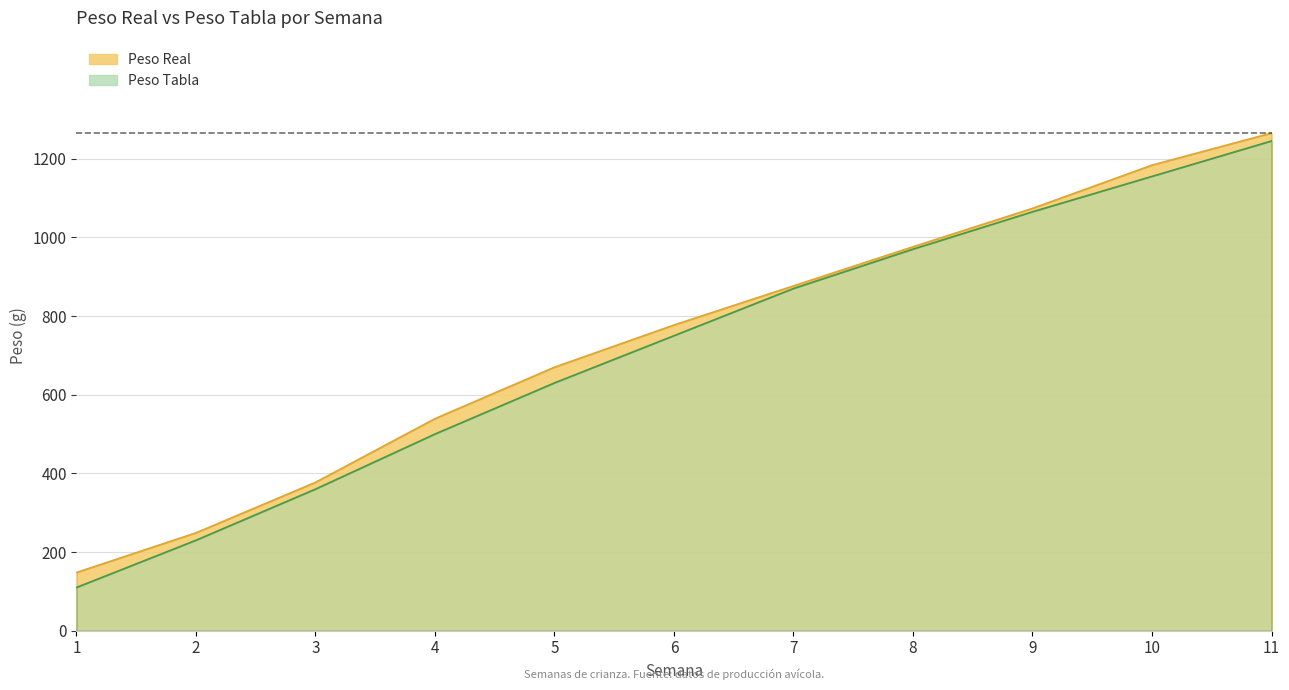

Reading left to right, extract all data points from this chart.

Peso Real: 148.1	249.0	377.3	539.2	670.0	777.2	876.7	976.1	1073.7	1183.6	1265.2
Peso Tabla: 110.0	230.0	360.0	500.0	630.0	750.0	870.0	970.0	1065.0	1155.0	1245.0